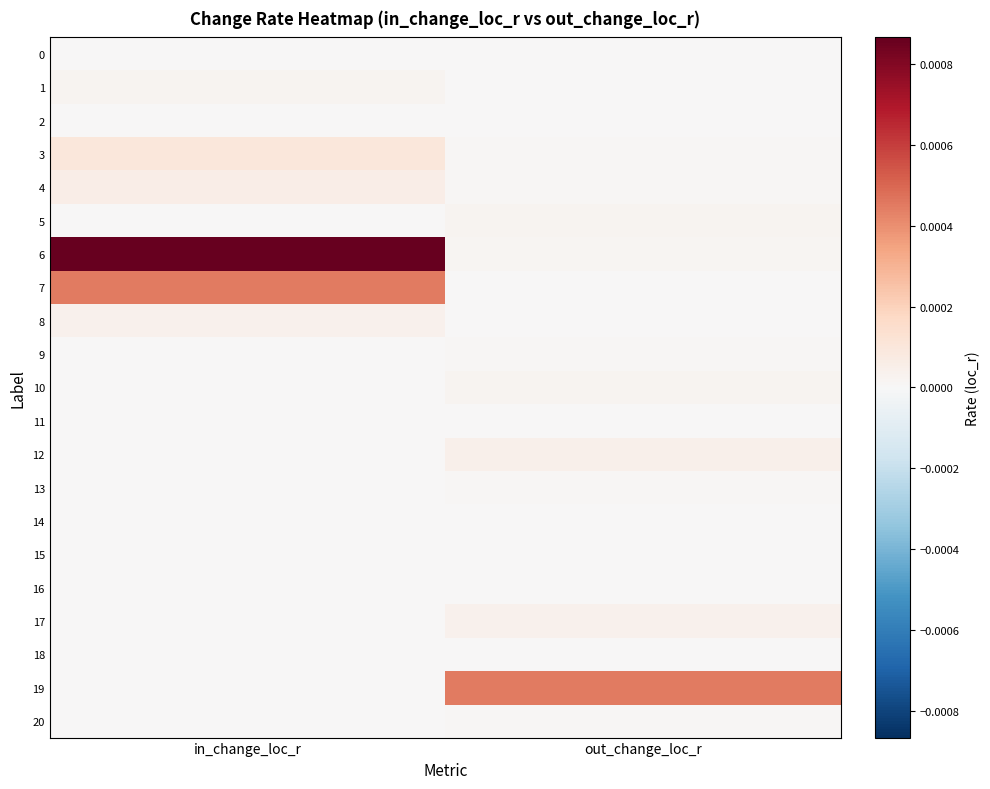

At which category does the chart reach its minimum across all series?

in_change_loc_r